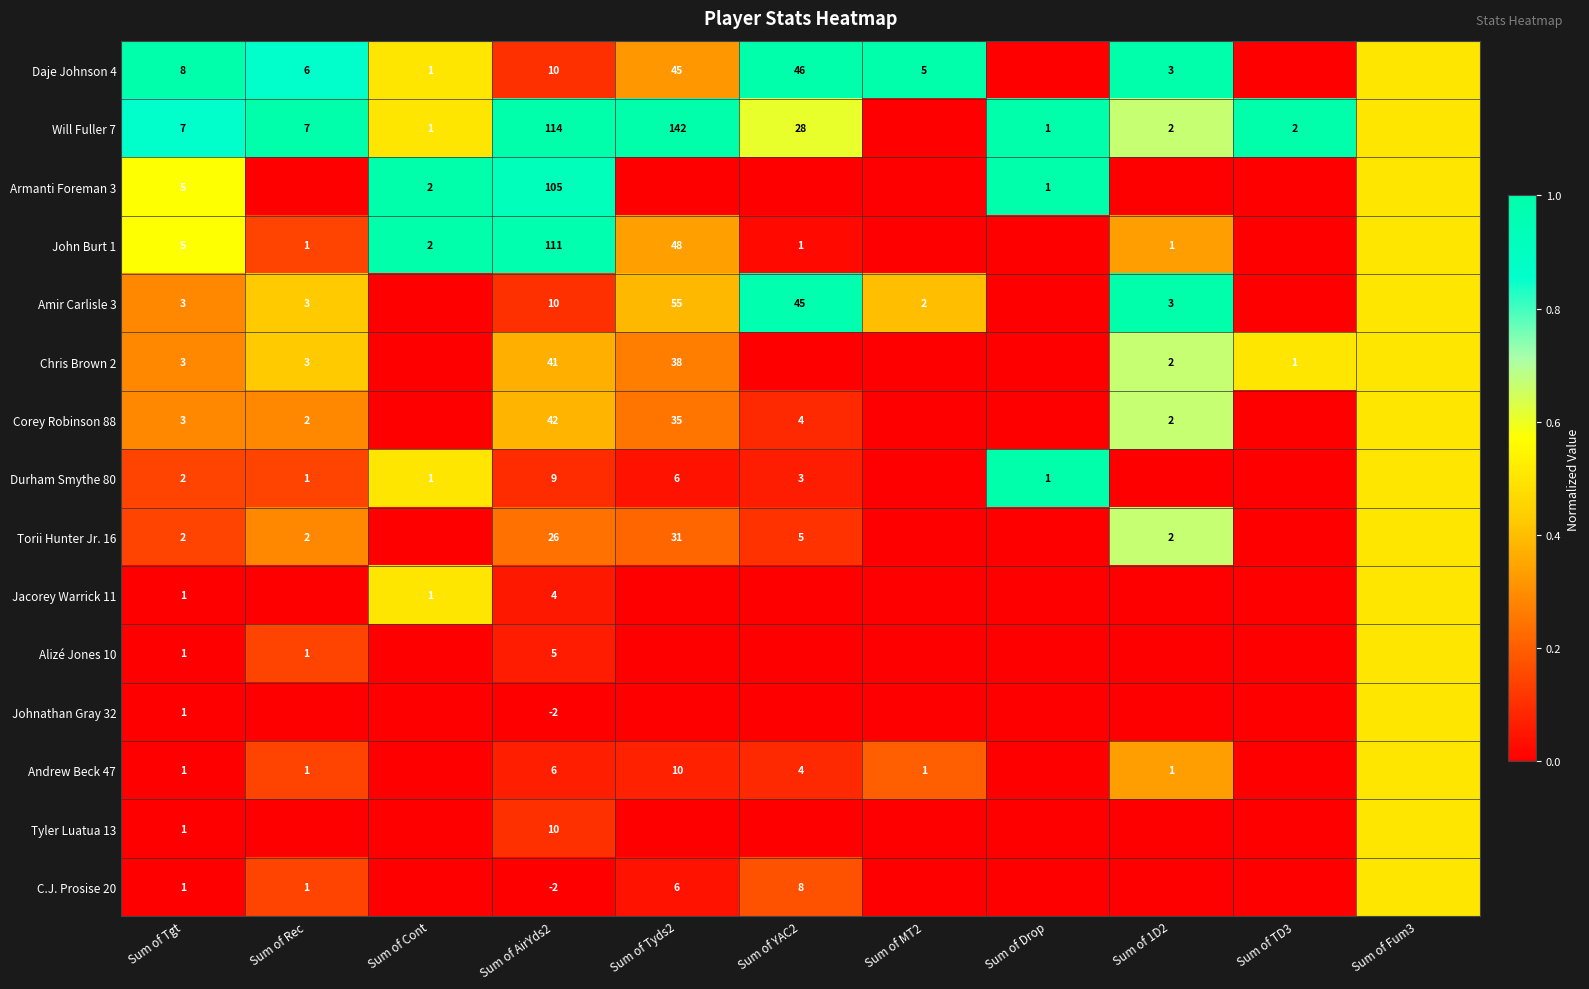

True or false: Chris Brown 2 has a value of 16.4 at Sum of AirYds2.

False